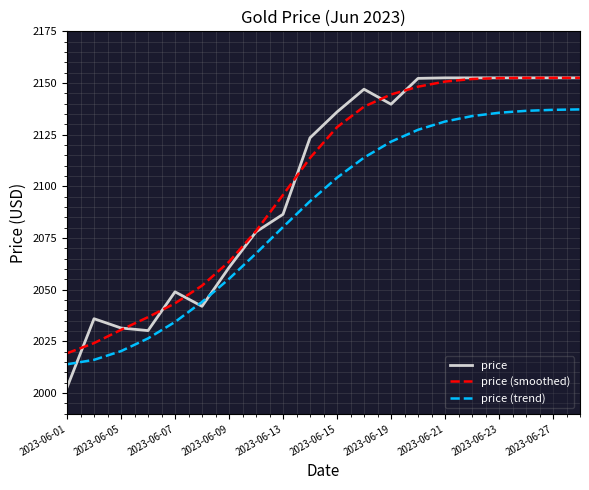

Which series has the widest spread of values?

price